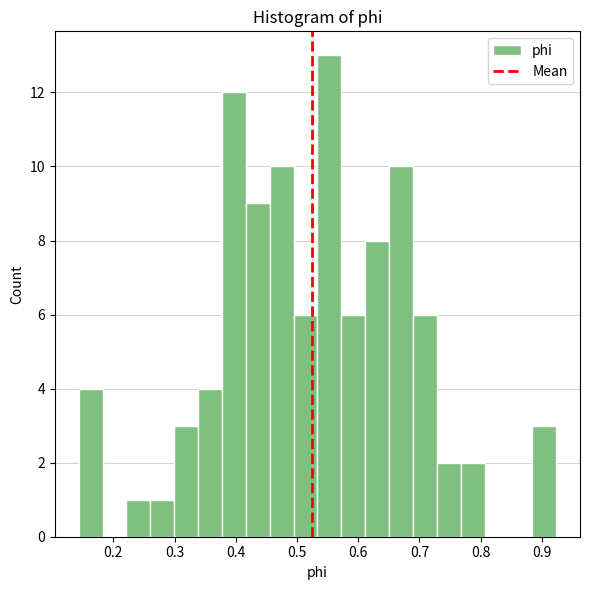

Around what value on the x-axis is the tallest bar? Give the approximate position of its centre, as read against the axis.

0.55